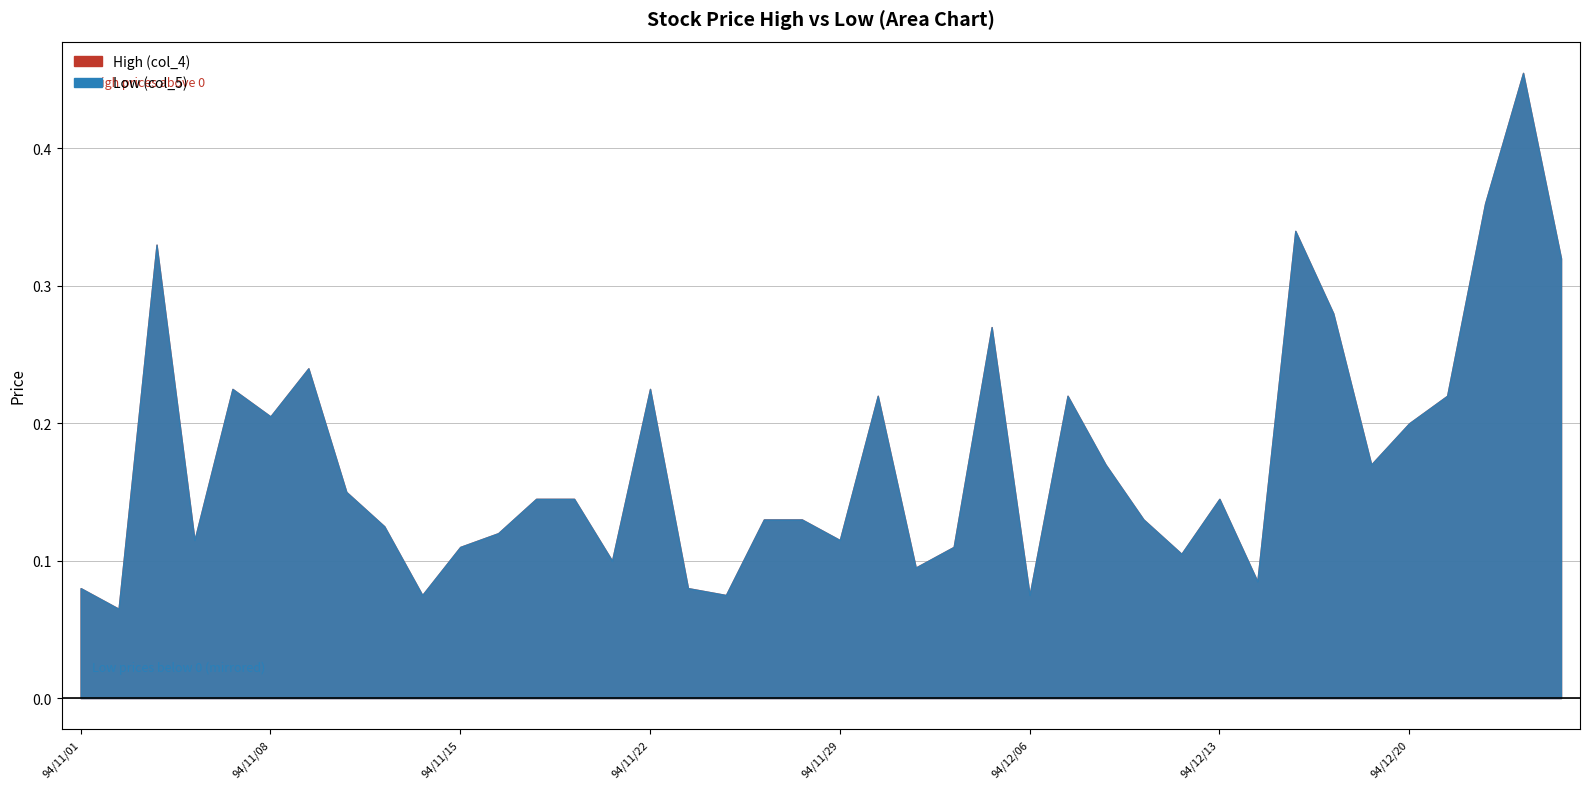

List the series in order of their overall mean, lowest first.

Low (col_5), High (col_4)